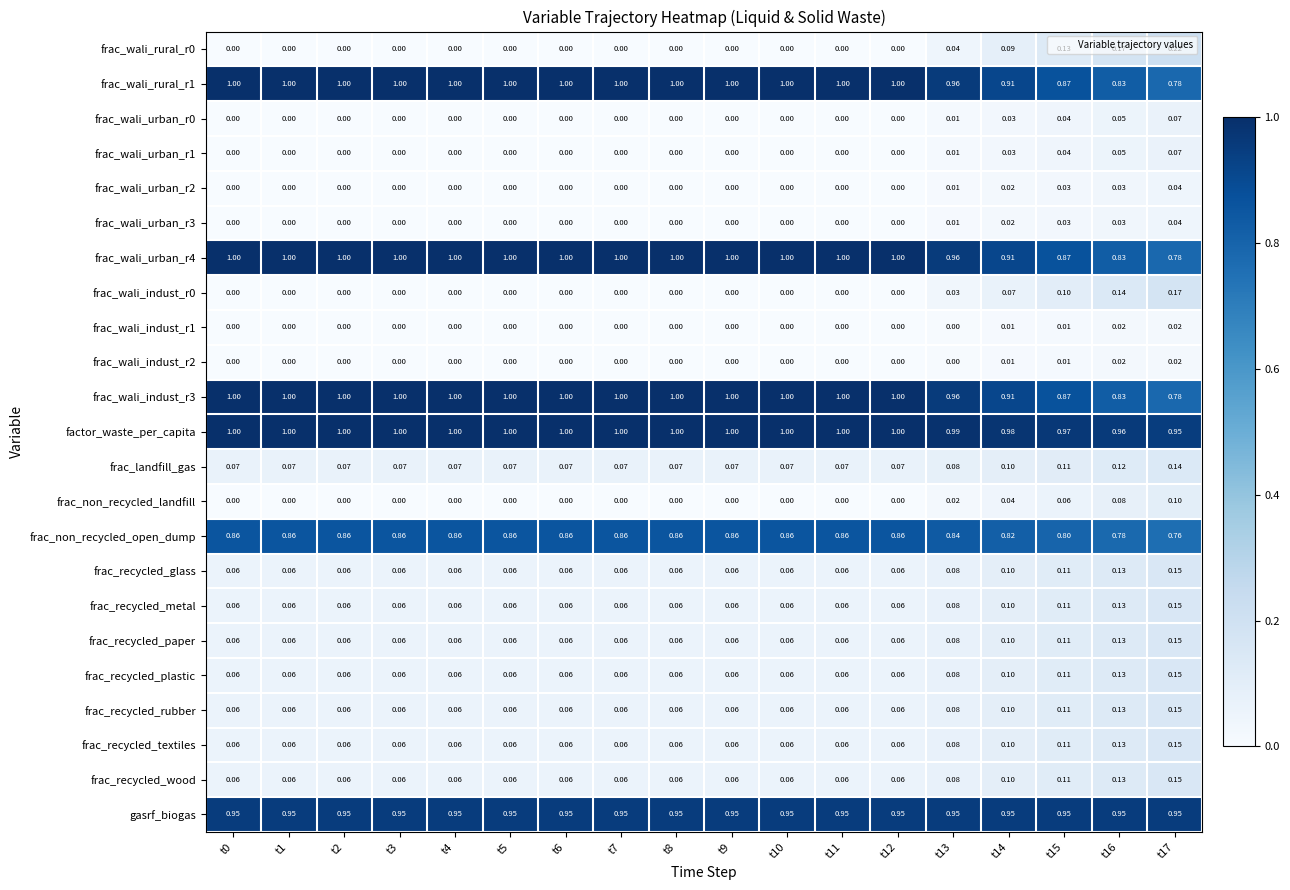

Is the value of frac_wali_urban_r4 at t13 greater than the value of frac_non_recycled_landfill at t6?

Yes